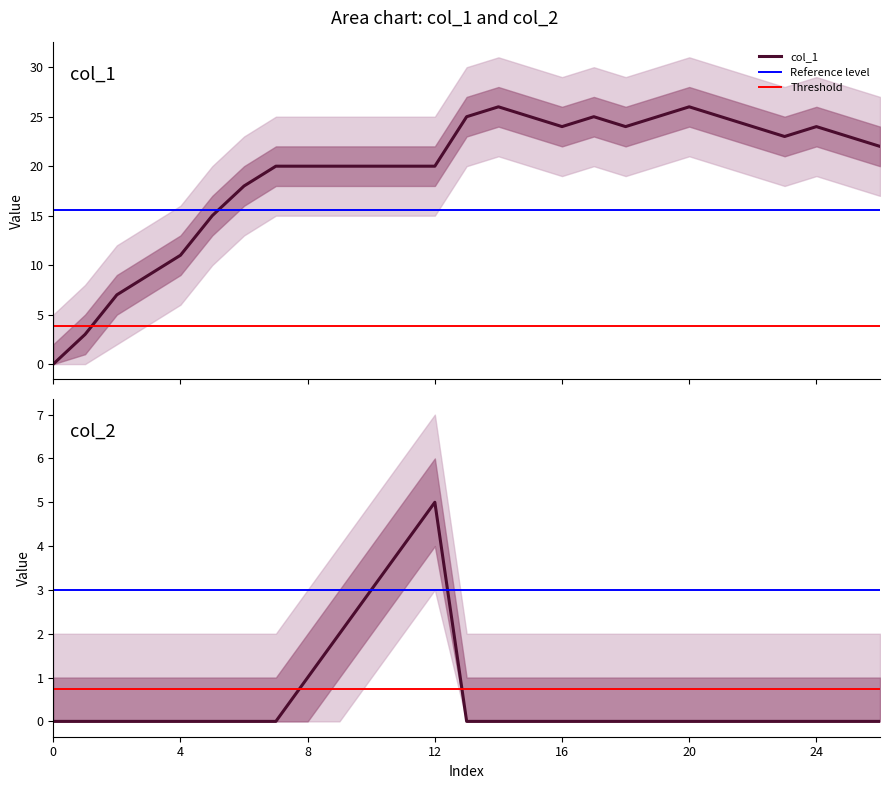

At which category is the sum across all series the highest?

14